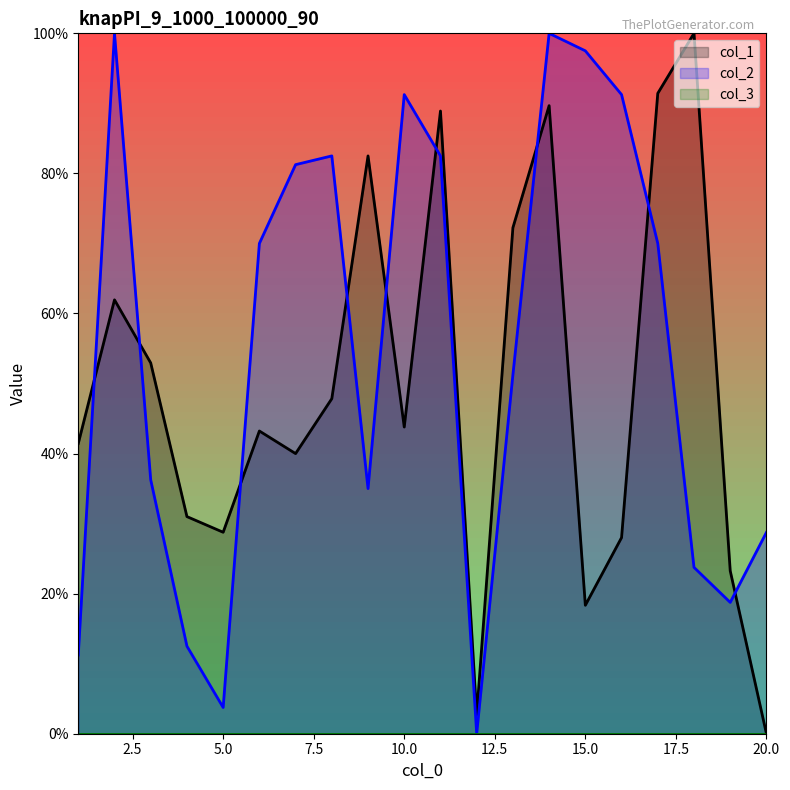

True or false: col_2 and col_1 intersect in this chart.

True